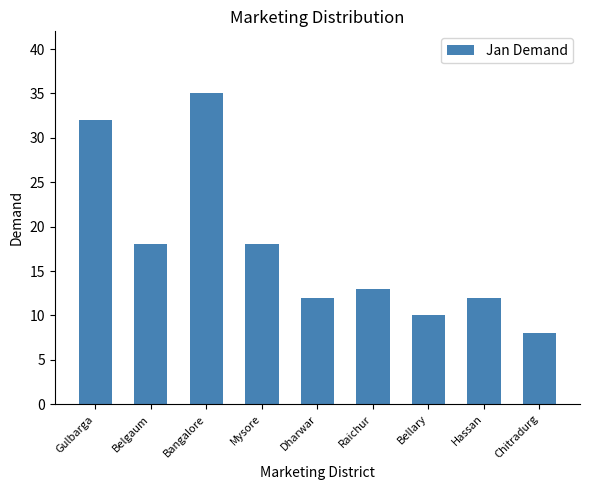

Which has a higher value, Hassan or Belgaum?

Belgaum